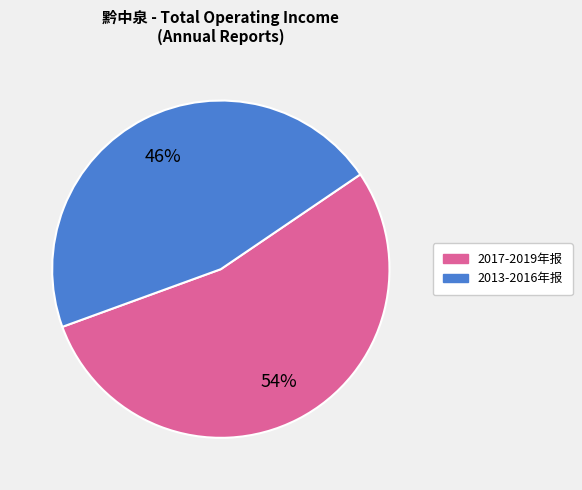

Do 2013-2016年报 and 2017-2019年报 together represent more than half of the pie?

Yes